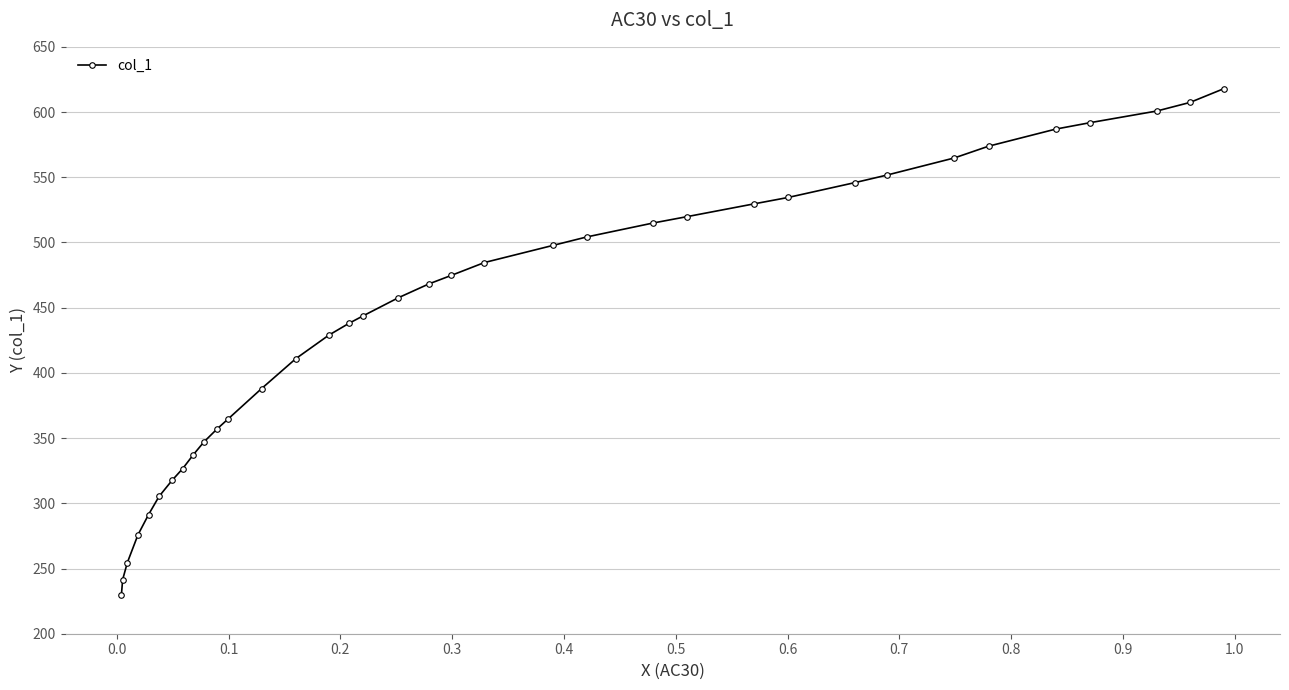

What is the greatest value displayed?

618.0